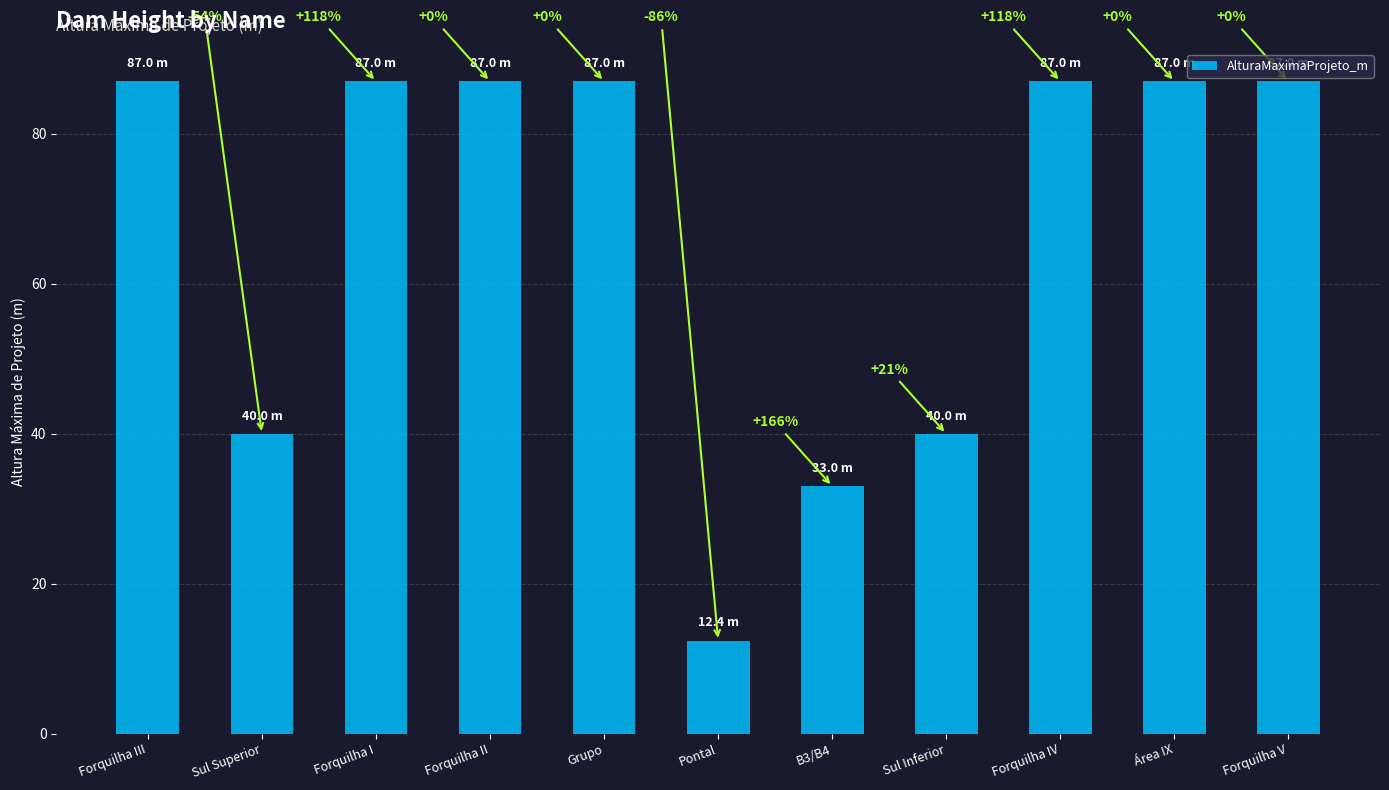

How many bars are there in total?

11